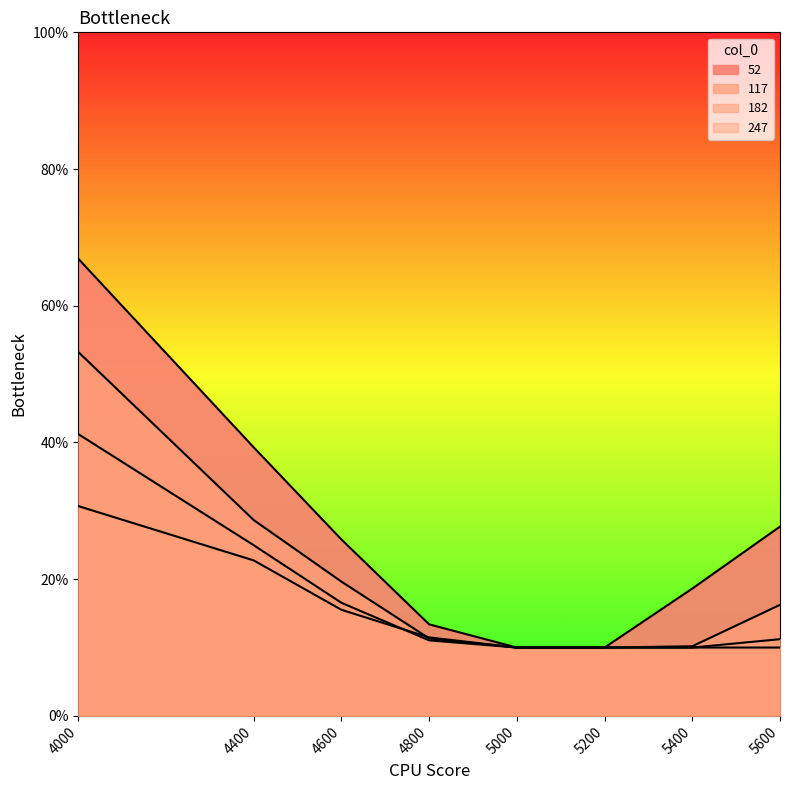

Between 5000 and 5200, which series saw the biggest shift?

52